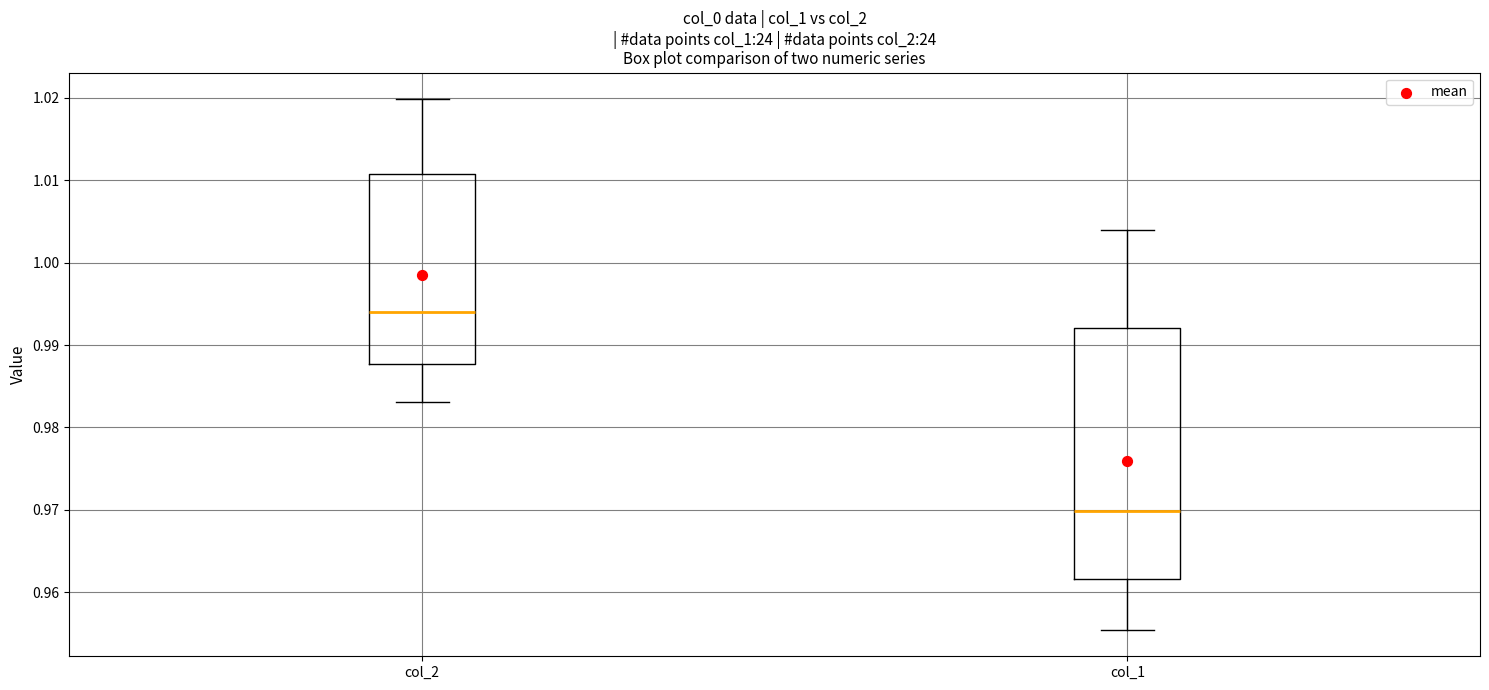

Reading left to right, read every box against the y-axis: the position of its median line, the range the box covers, and the ends of its whiskers. The values are not printed on the chart, so give them approximately, as read against the axis.

col_2: median 0.994, box 0.988 to 1.011, whiskers 0.983 to 1.020
col_1: median 0.970, box 0.962 to 0.992, whiskers 0.955 to 1.004